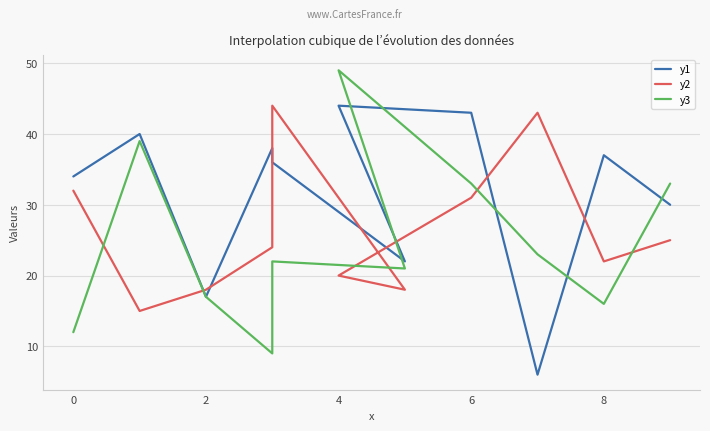

List the series in order of their peak value, highest first.

y3, y1, y2